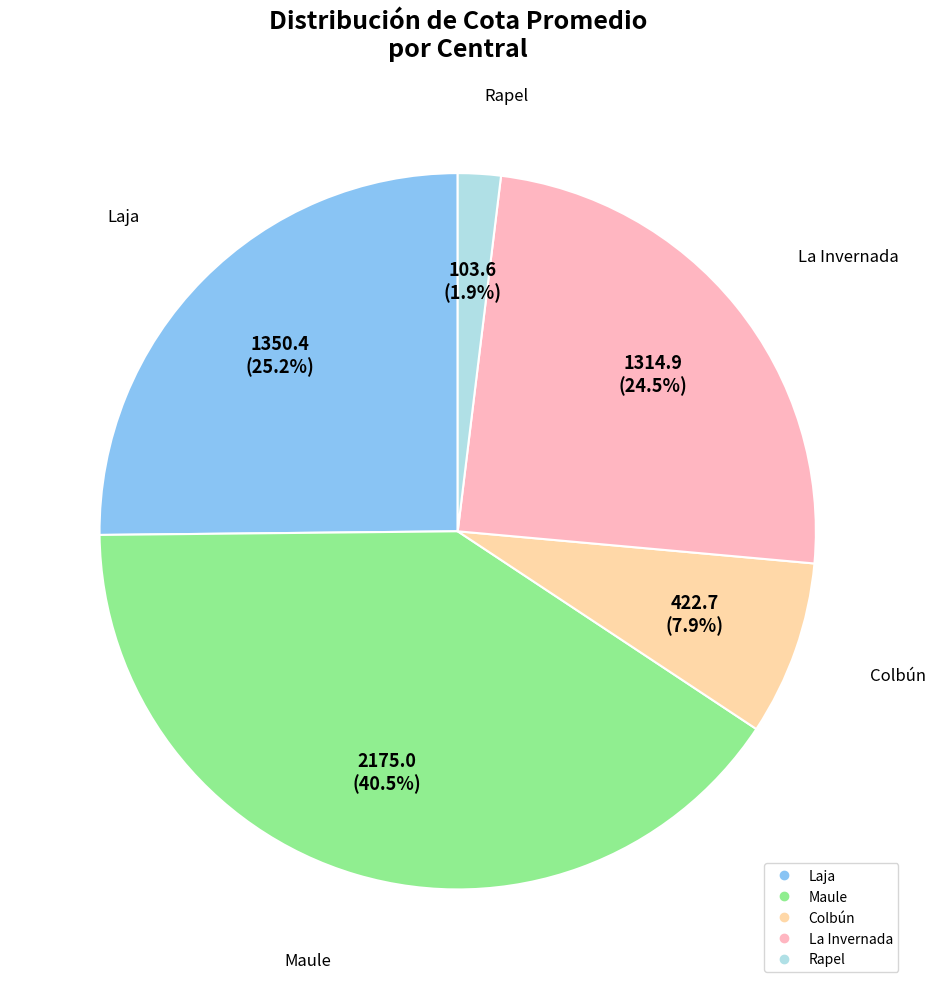

Rank the categories by value from highest to lowest.

Maule, Laja, La Invernada, Colbún, Rapel